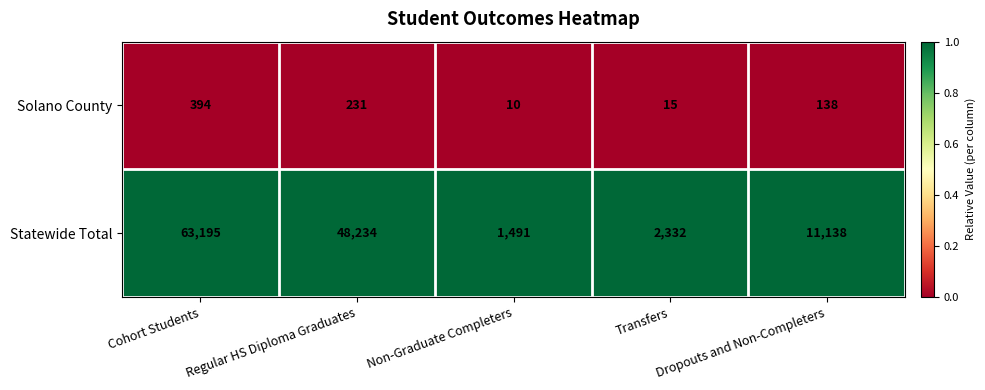

What value does the Solano County series have at Dropouts and Non-Completers?

138